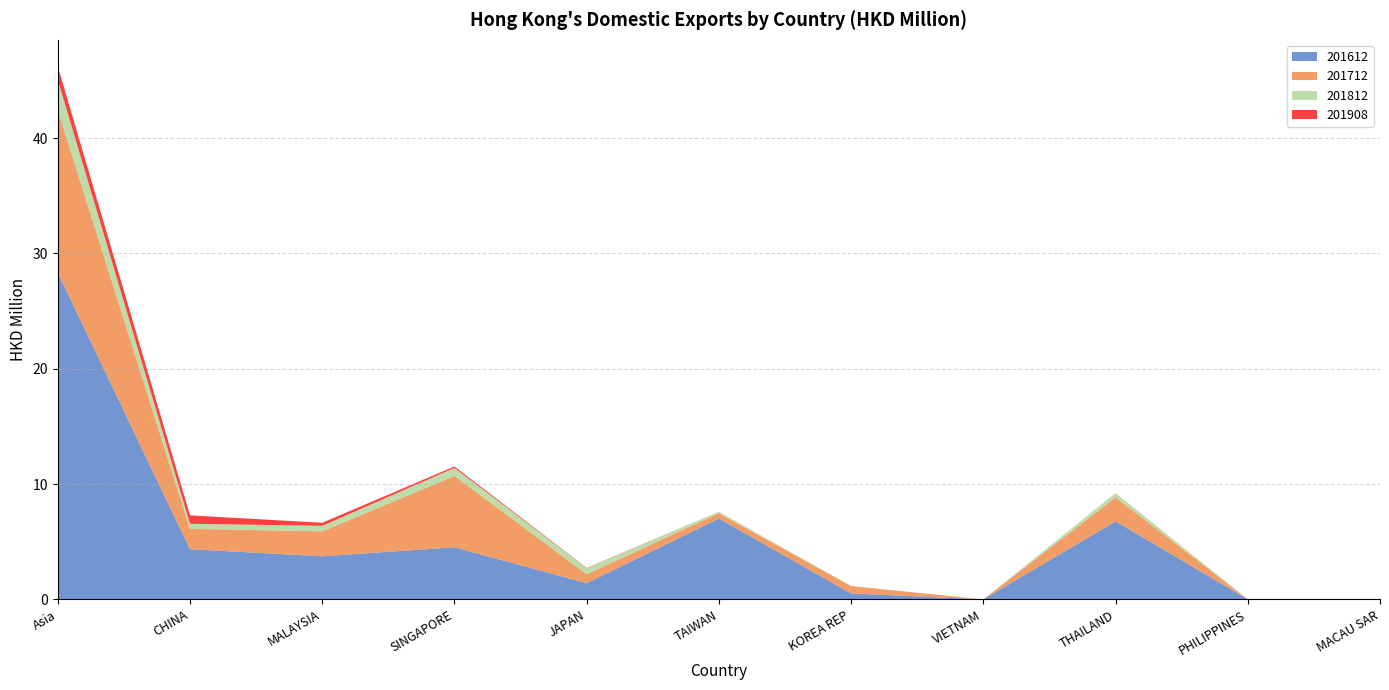

Reading left to right, extract all data points from this chart.

201612: 28.3	4.4	3.7	4.5	1.4	7.0	0.5	0.0	6.8	0.0	0.0
201712: 14.1	1.8	2.2	6.2	0.8	0.5	0.6	0.0	2.1	0.0	0.0
201812: 2.6	0.4	0.5	0.7	0.5	0.1	0.0	0.0	0.4	0.0	0.0
201908: 1.1	0.7	0.3	0.1	0.0	0.0	0.0	0.0	0.0	0.0	0.0